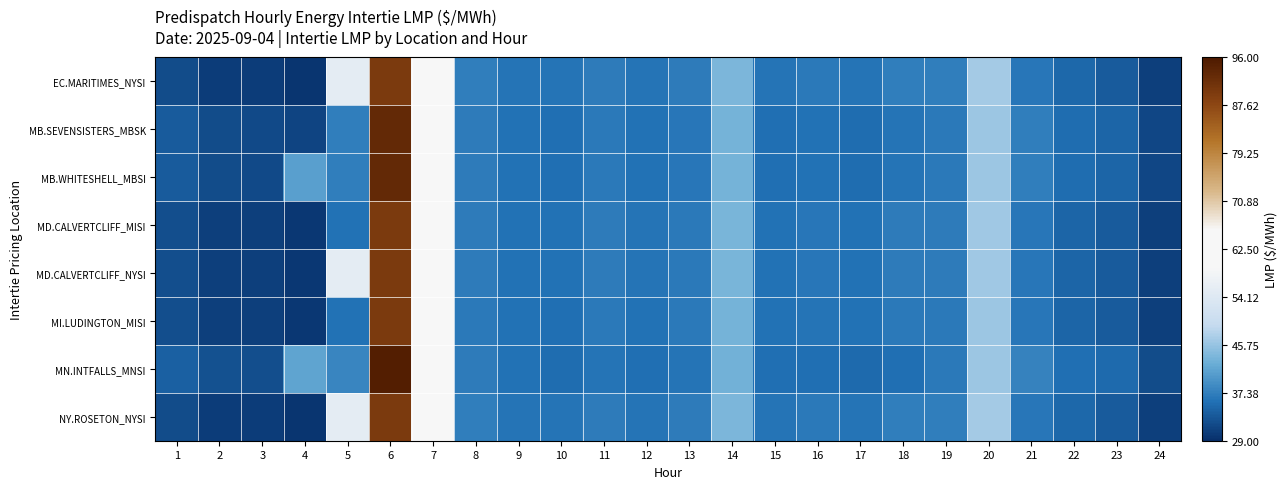

What is the difference between the highest and lowest values at 10?

0.6